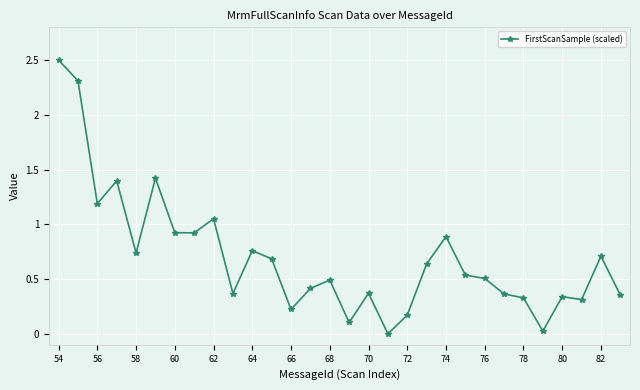

True or false: the data has more than 0 interior local peaks.

True